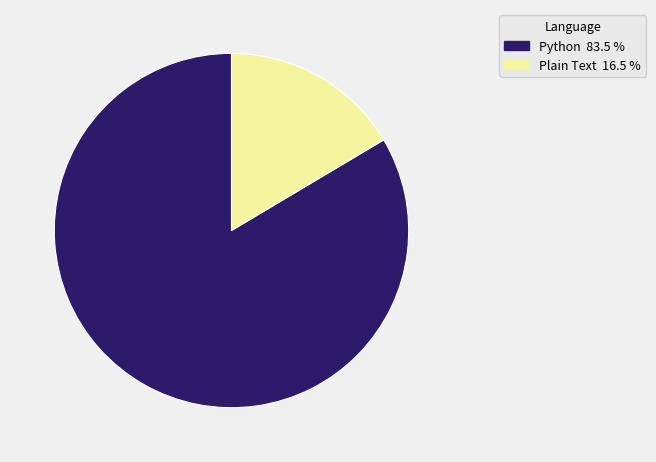

Is the sum of Python and Plain Text greater than half?

Yes